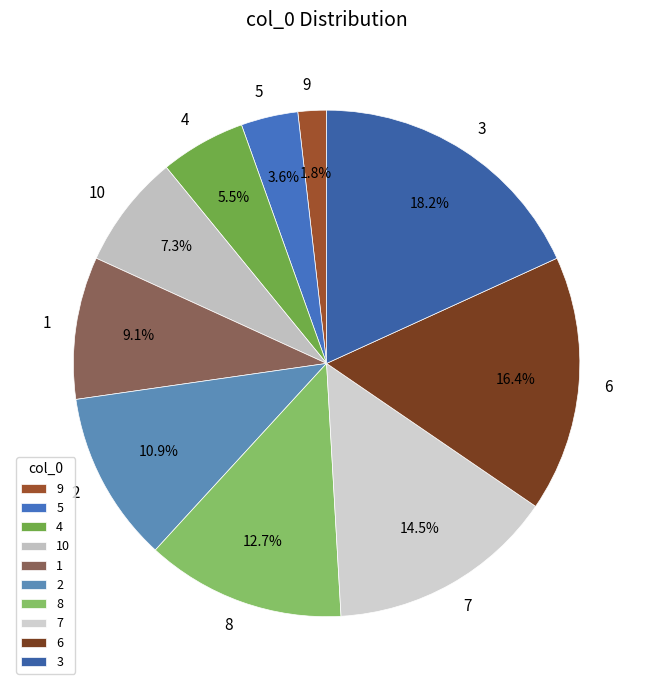

Which slice is the largest?

3